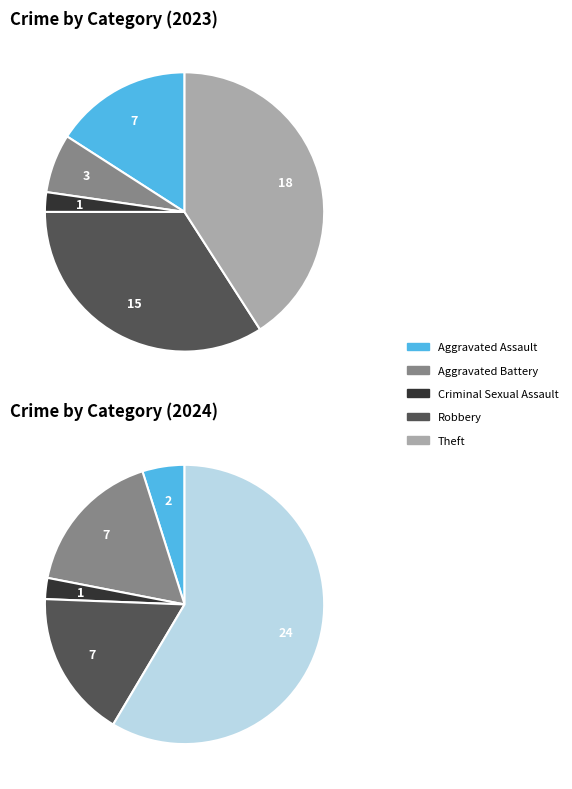

Is there a majority slice in this chart?

No